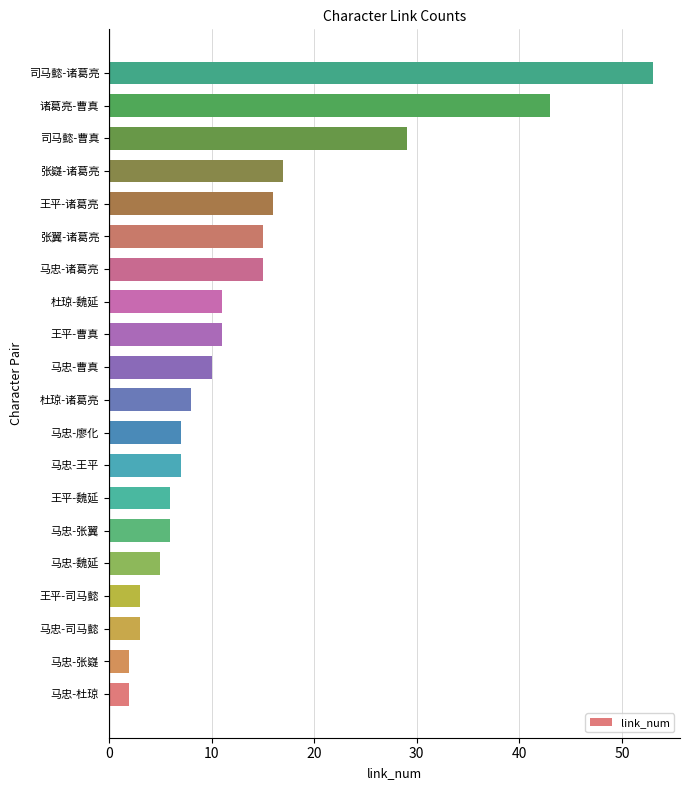

Count the number of data series in this chart.

1